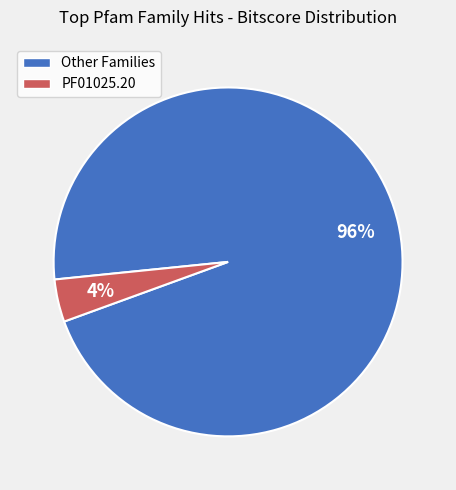

Does any single category account for the majority?

Yes